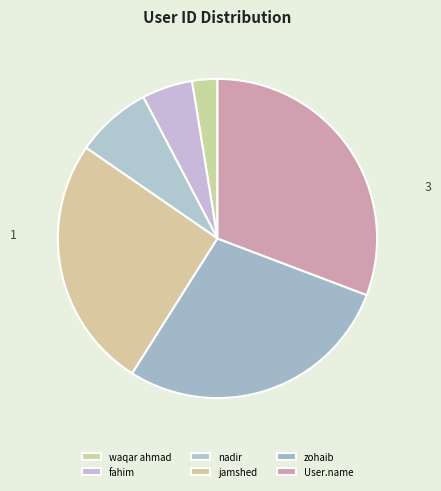

What is the total percentage of jamshed and nadir?

33.3%